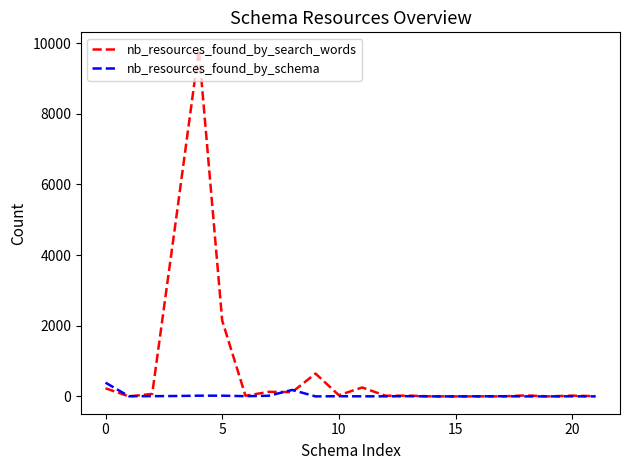

Which series has the widest spread of values?

nb_resources_found_by_search_words